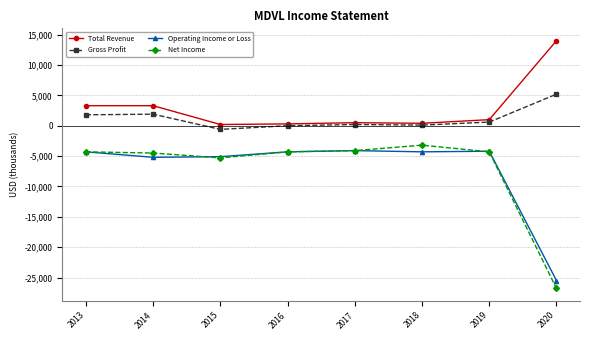

What is the minimum value shown in the chart?

-26800